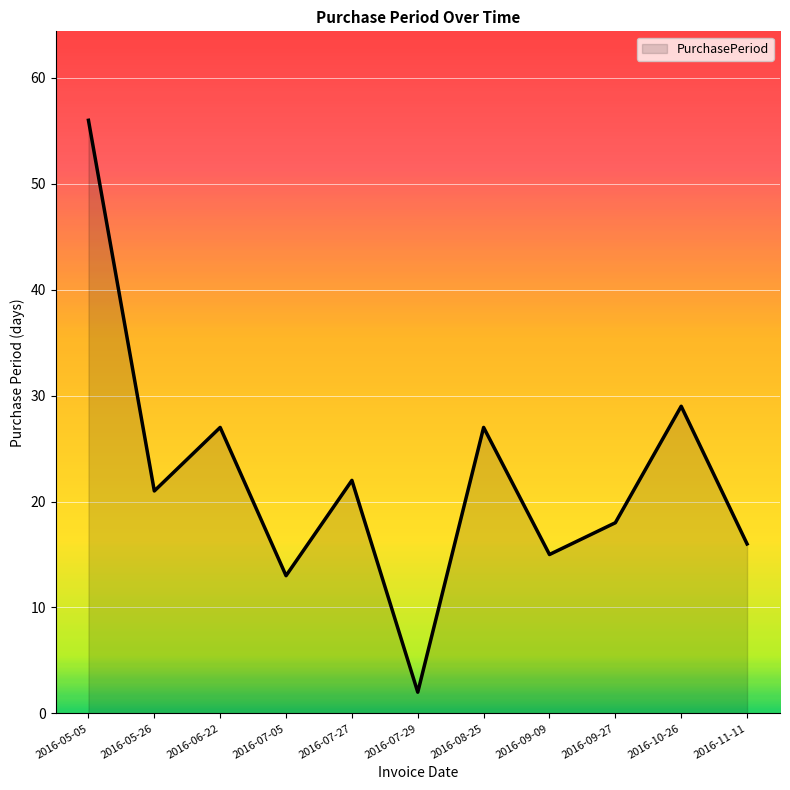

At which label is the value closest to 29?

2016-10-26